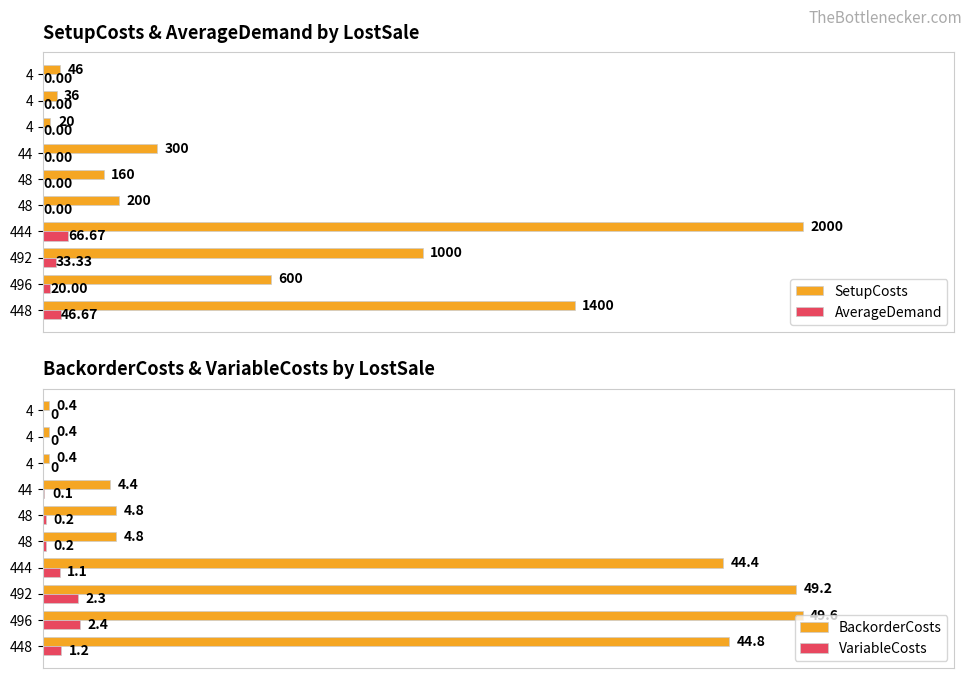

Between 48 and 4, which is larger?

48